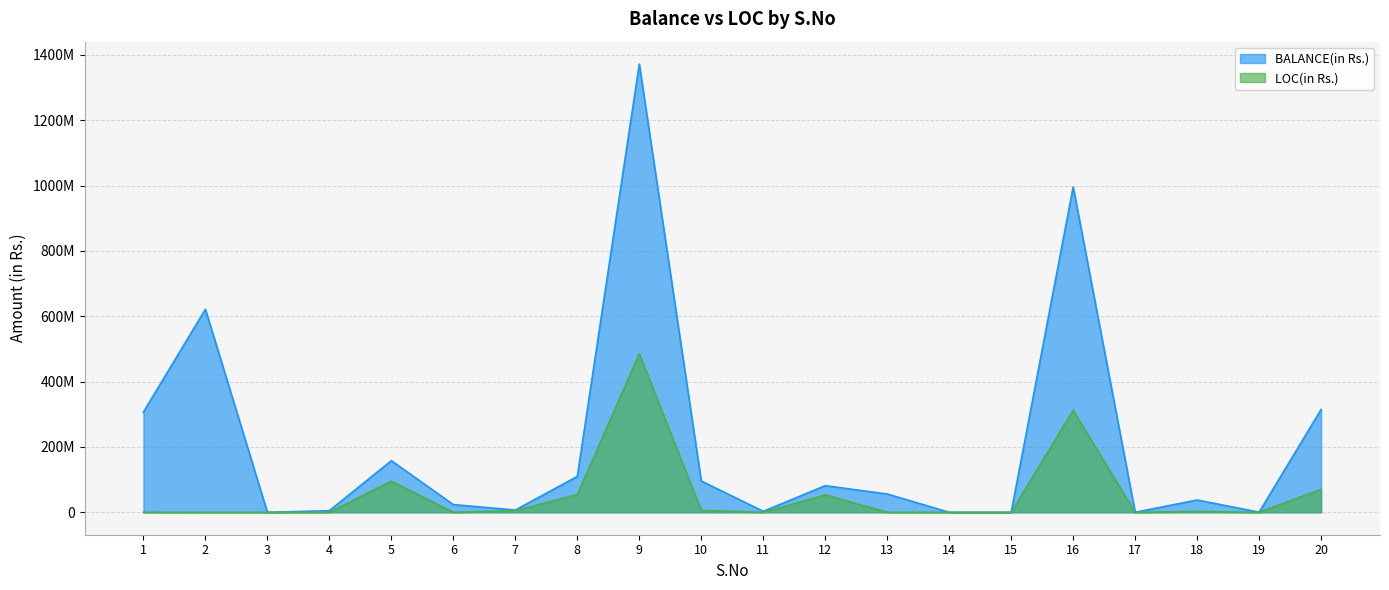

What are all the series names shown in the legend?

BALANCE(in Rs.), LOC(in Rs.)